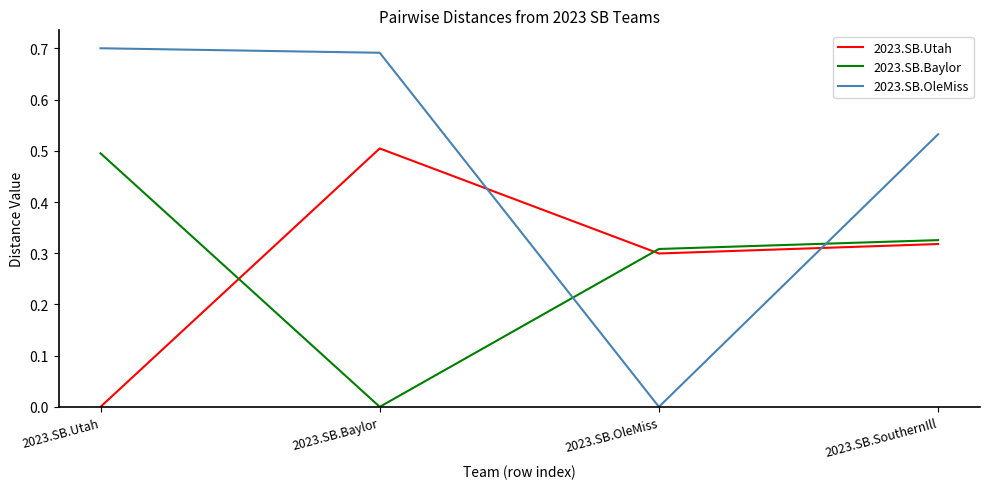

Which series has the largest total across all categories?

2023.SB.OleMiss